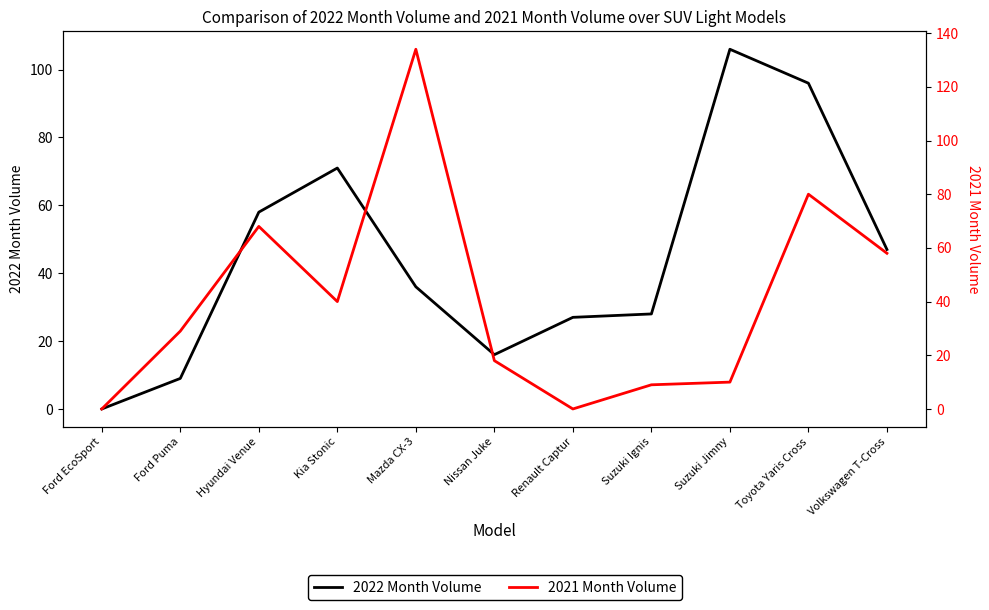

Reading left to right, what are all the values shown in this chart?

2022 Month Volume: Ford EcoSport=0	Ford Puma=9	Hyundai Venue=58	Kia Stonic=71	Mazda CX-3=36	Nissan Juke=16	Renault Captur=27	Suzuki Ignis=28	Suzuki Jimny=106	Toyota Yaris Cross=96	Volkswagen T-Cross=47
2021 Month Volume: Ford EcoSport=0	Ford Puma=29	Hyundai Venue=68	Kia Stonic=40	Mazda CX-3=134	Nissan Juke=18	Renault Captur=0	Suzuki Ignis=9	Suzuki Jimny=10	Toyota Yaris Cross=80	Volkswagen T-Cross=58